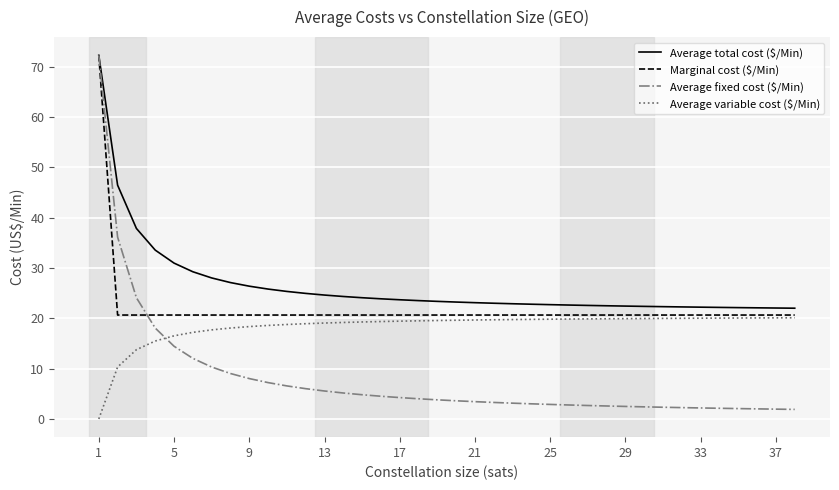

Which series has the largest total across all categories?

Average total cost ($/Min)